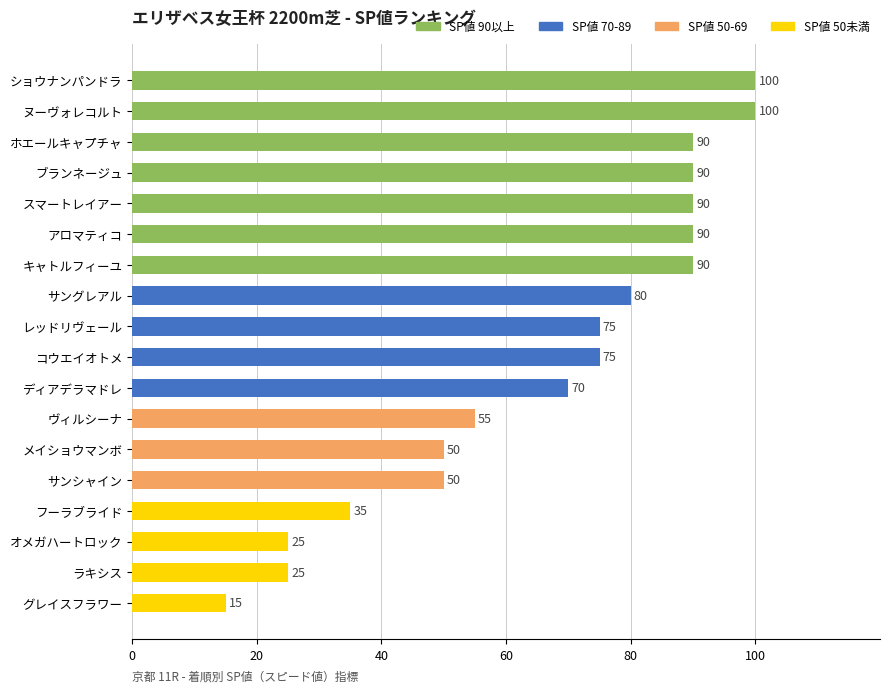

What is the difference between the second highest and minimum values?

85